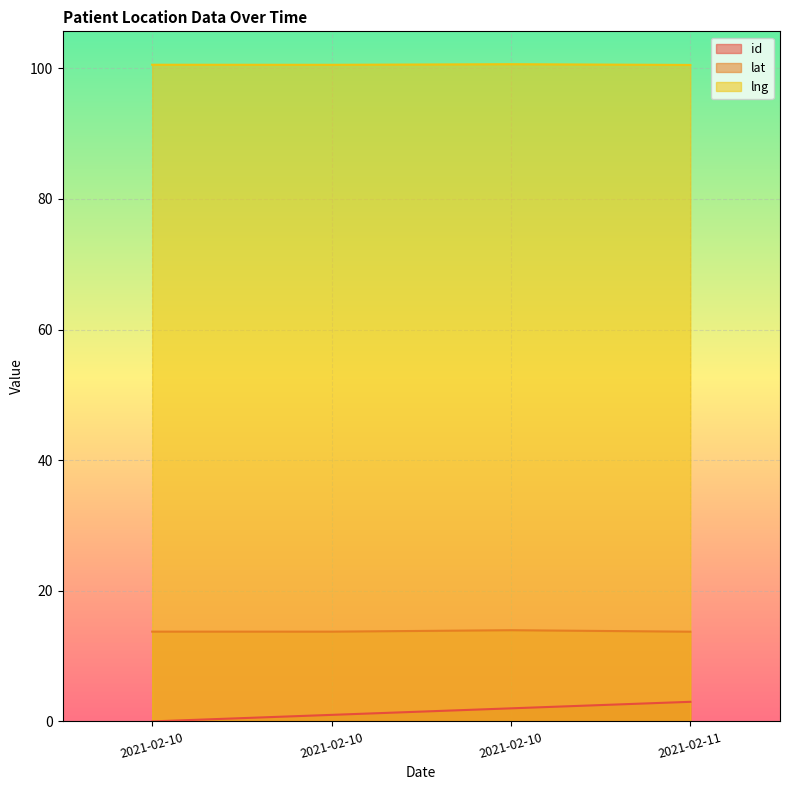

True or false: lat has a value of 22.3 at 2021-02-11.

False